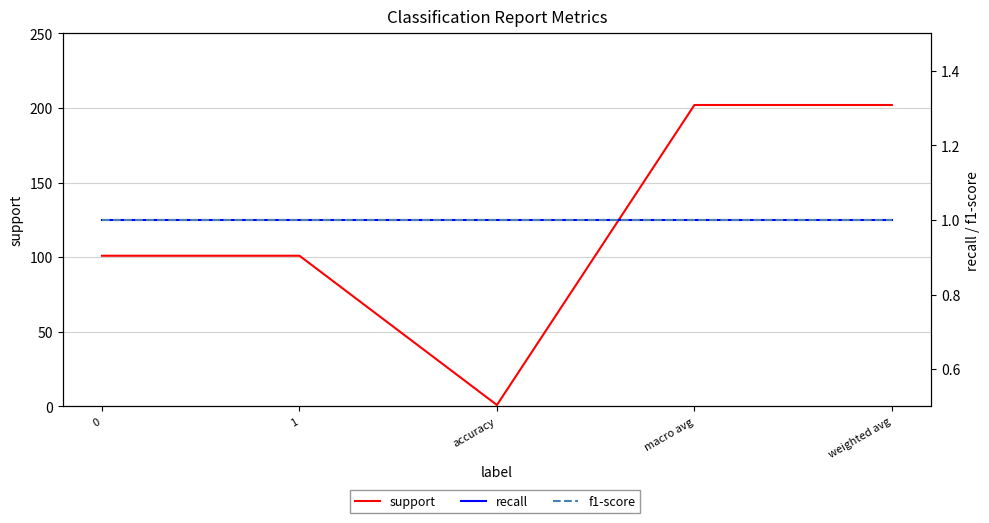

List the labels in order of recall value, largest first.

0, 1, accuracy, macro avg, weighted avg